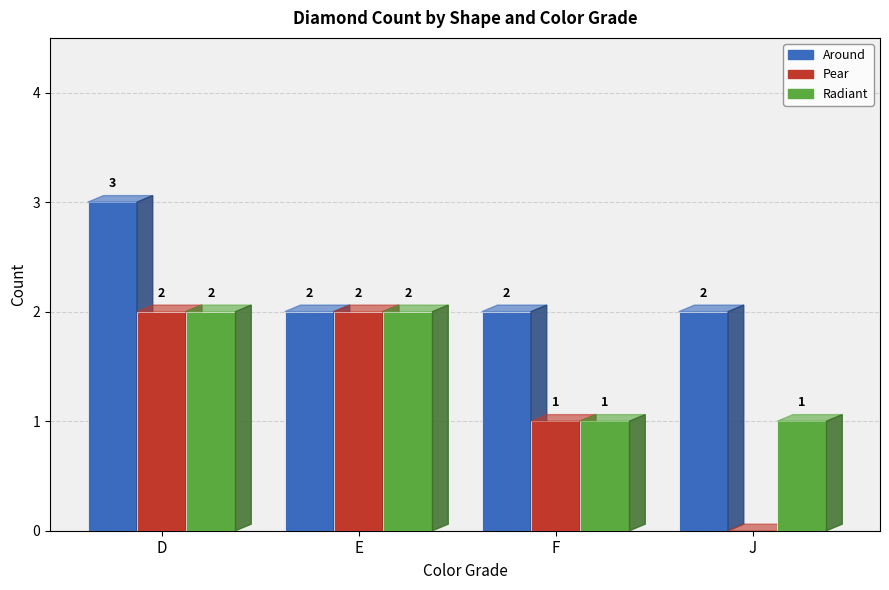

True or false: Around has a value of 1 at E.

False